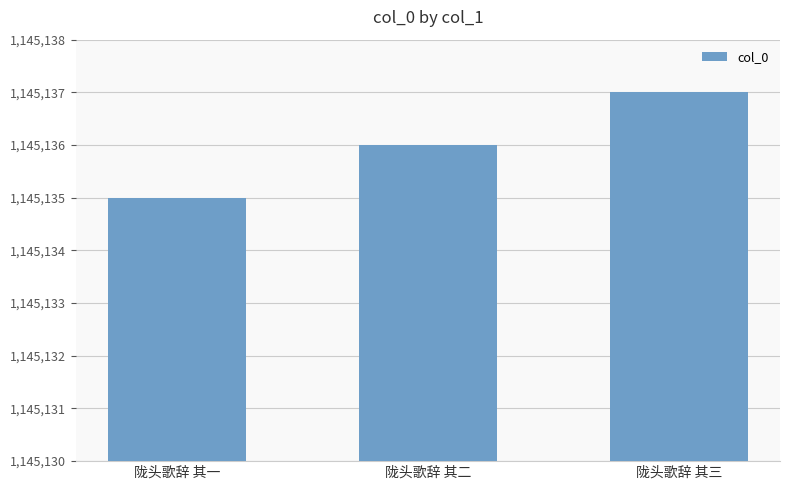

How many values are between 1145135 and 1145137?

3